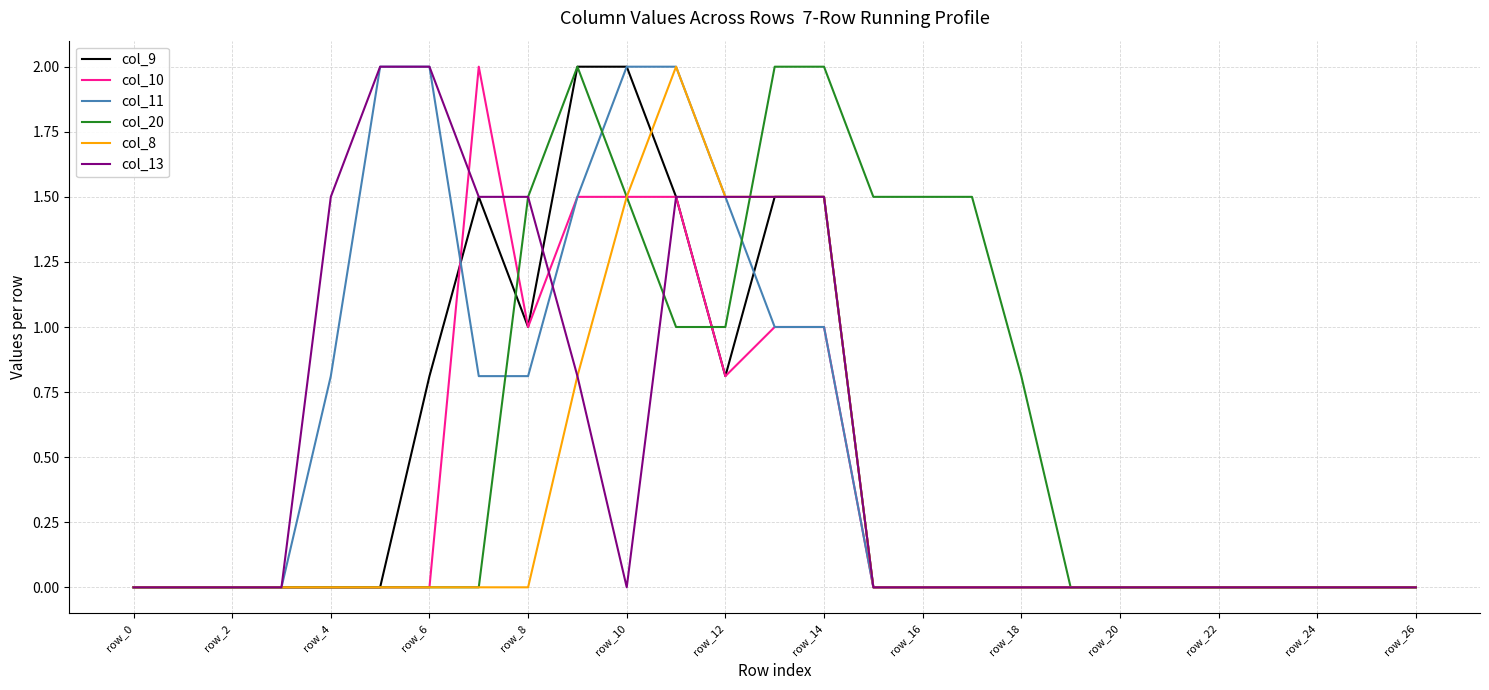

What is the greatest value displayed?

2.0